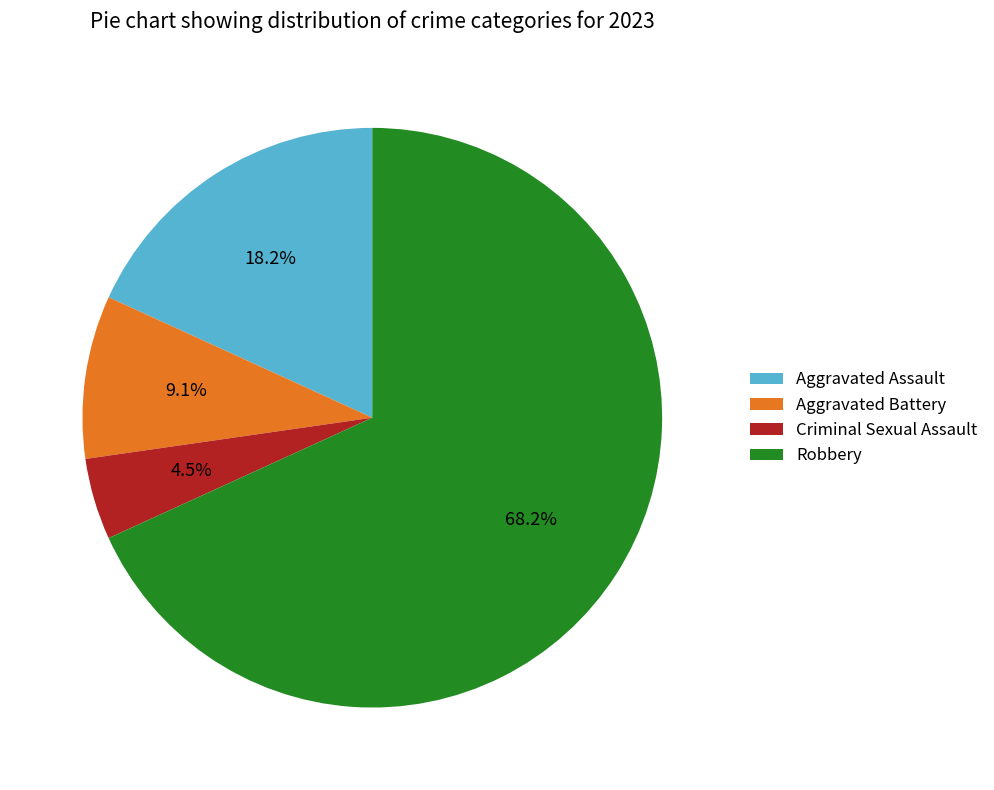

To the nearest percent, what portion does Aggravated Assault represent?

18%